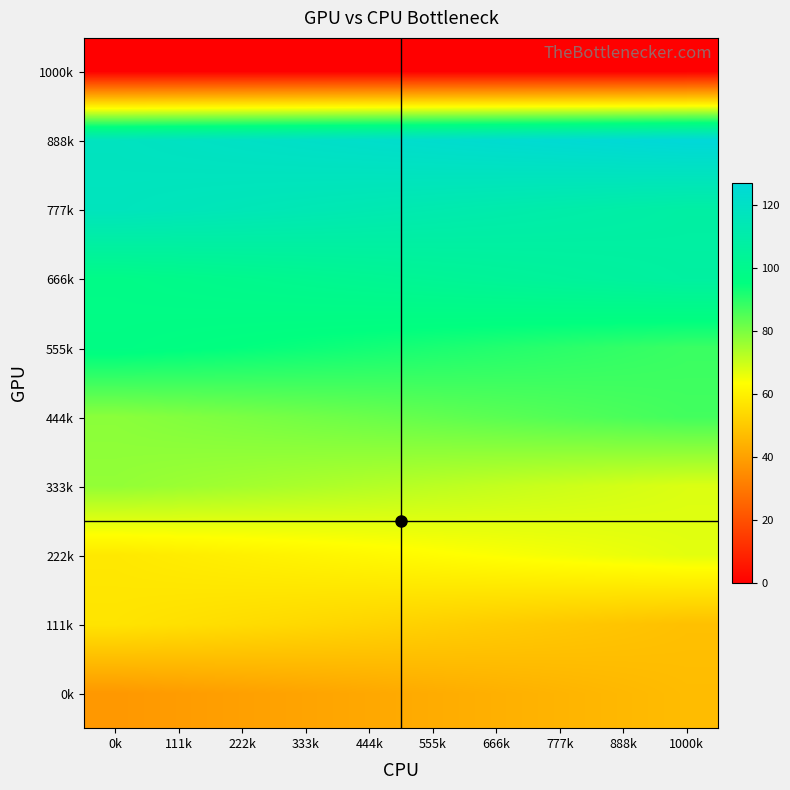

Which has a higher value, 111k or 666k?

111k